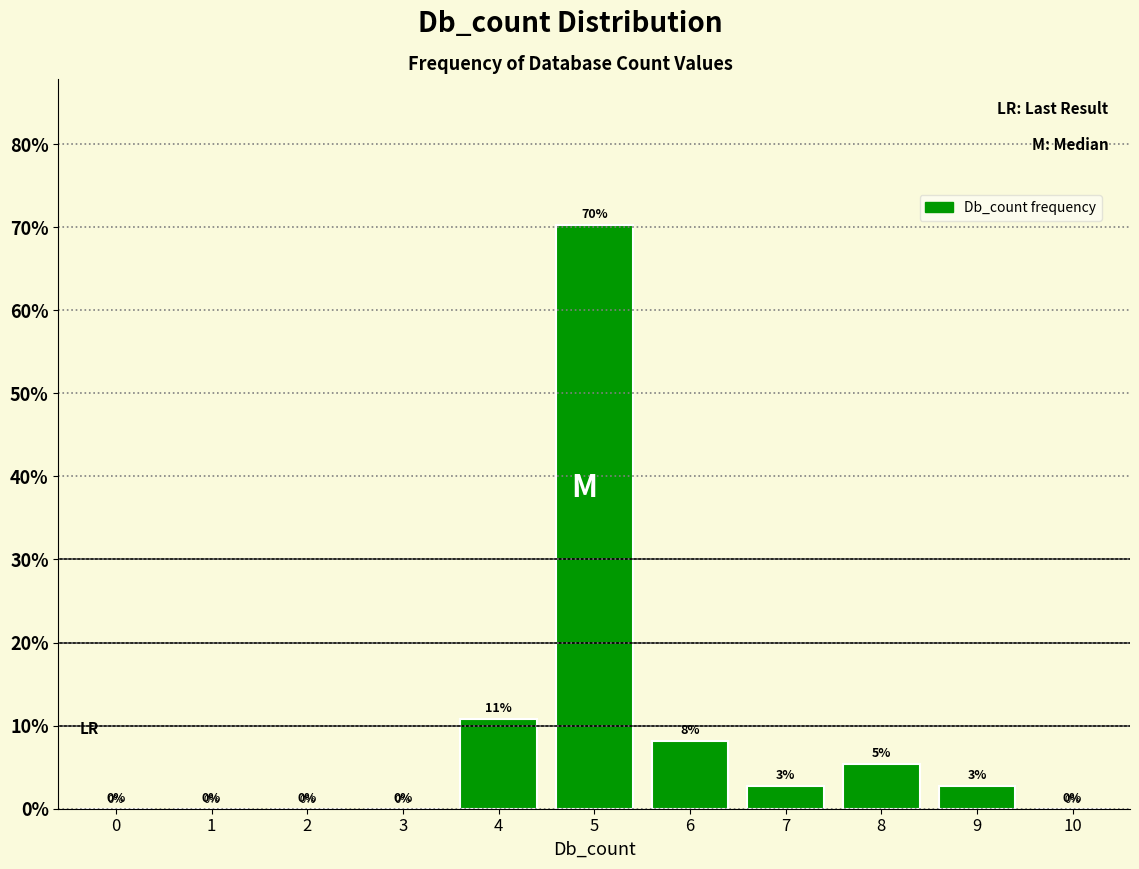

Where does the data first go above 2?

4